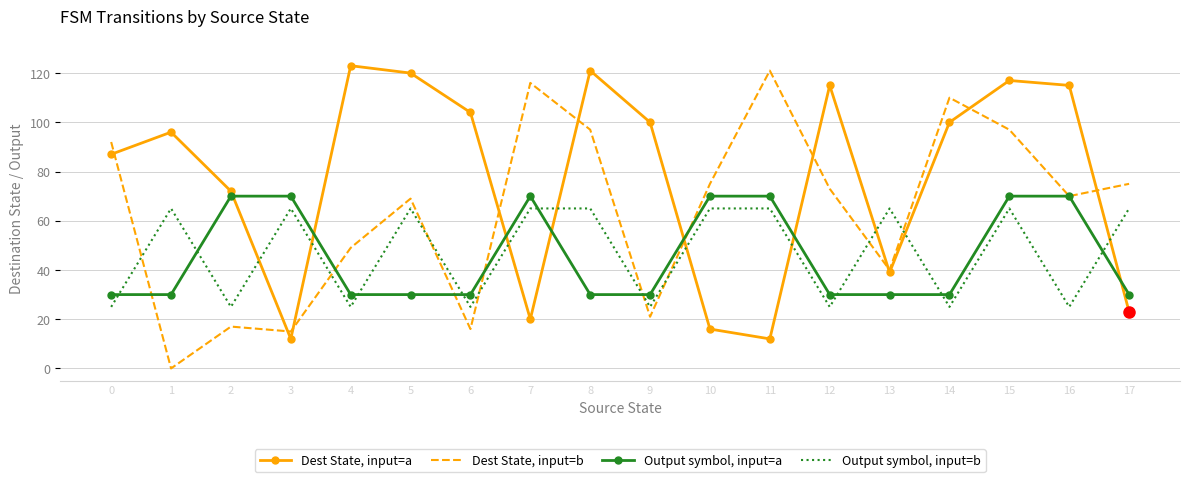

Is the value of Dest State, input=b at 5 greater than the value of Output symbol, input=a at 0?

Yes